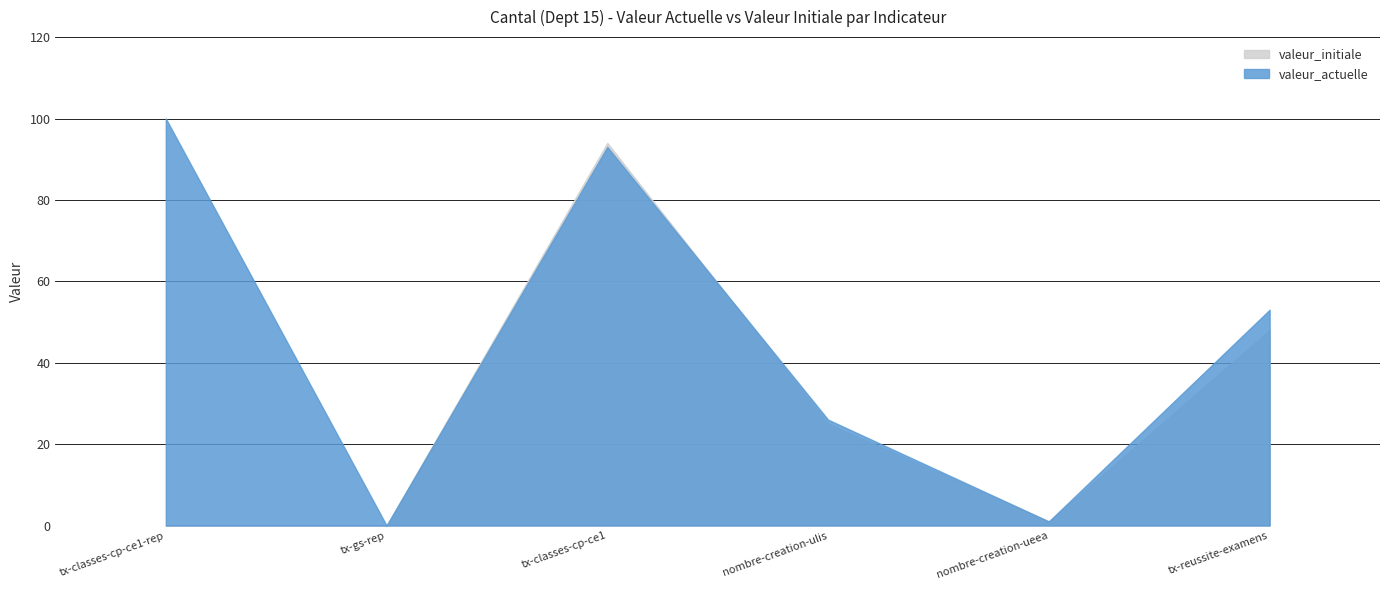

What is the total value across all series at tx-reussite-examens?

101